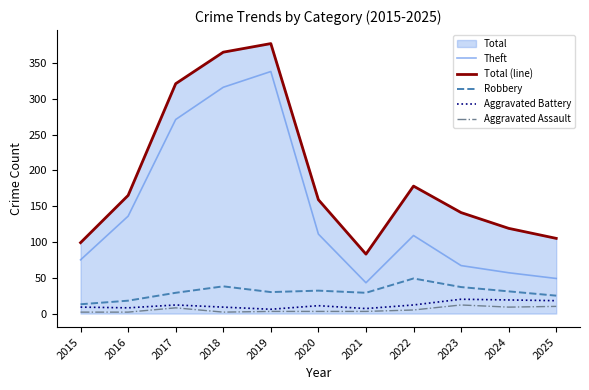

Reading left to right, list all the values displayed in this chart.

Theft: 2015=75	2016=136	2017=271	2018=316	2019=338	2020=111	2021=43	2022=109	2023=67	2024=57	2025=49
Total (line): 2015=99	2016=165	2017=321	2018=365	2019=377	2020=159	2021=83	2022=178	2023=141	2024=119	2025=105
Robbery: 2015=13	2016=18	2017=29	2018=38	2019=30	2020=32	2021=29	2022=49	2023=37	2024=31	2025=25
Aggravated Battery: 2015=9	2016=8	2017=12	2018=9	2019=6	2020=11	2021=7	2022=12	2023=20	2024=19	2025=18
Aggravated Assault: 2015=2	2016=2	2017=8	2018=2	2019=3	2020=3	2021=3	2022=5	2023=12	2024=9	2025=10